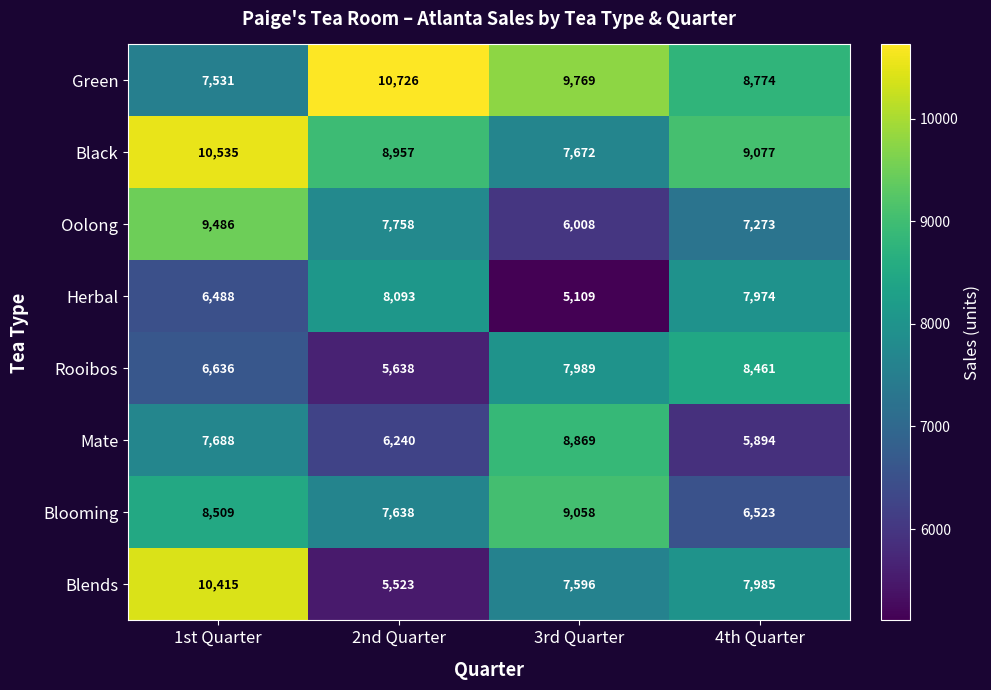

What is the greatest value displayed?

10726